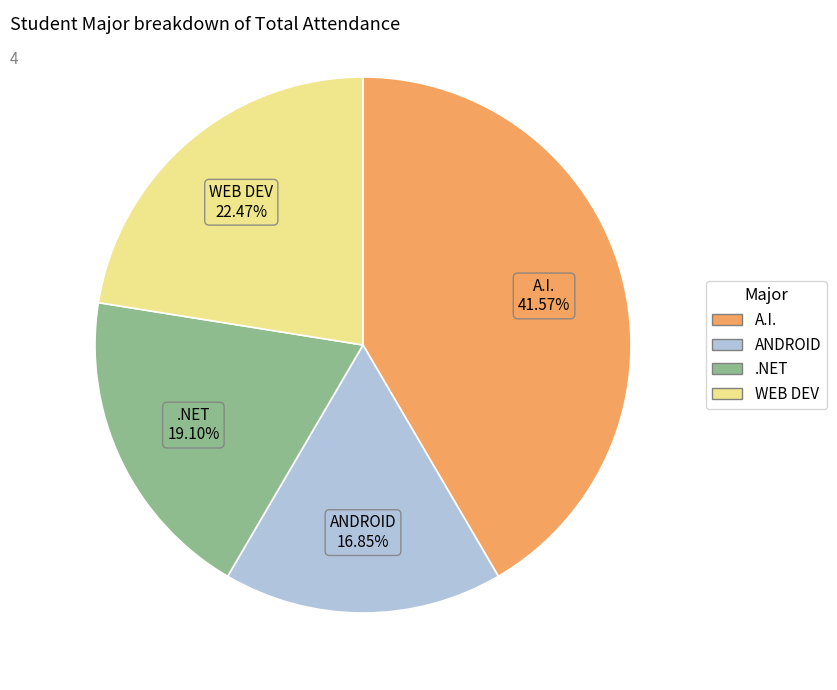

What percentage is the ANDROID slice, to the nearest percent?

17%